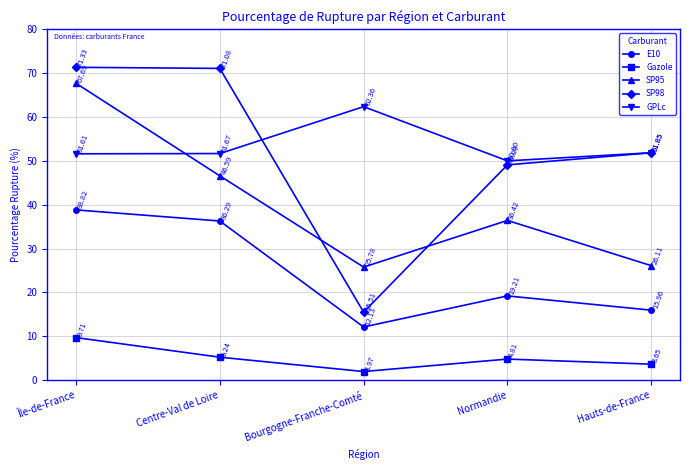

List the labels in order of SP98 value, largest first.

Île-de-France, Centre-Val de Loire, Hauts-de-France, Normandie, Bourgogne-Franche-Comté